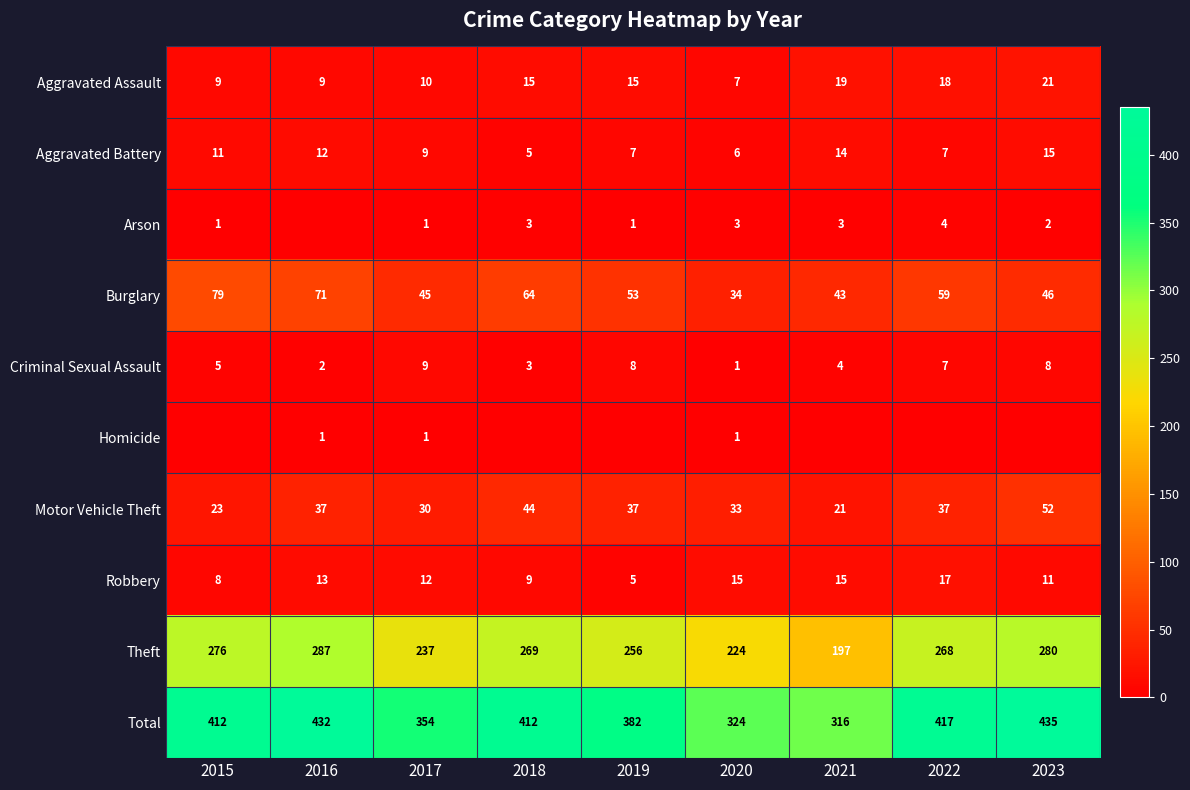

Which category has the highest value in the Aggravated Assault series?

2023